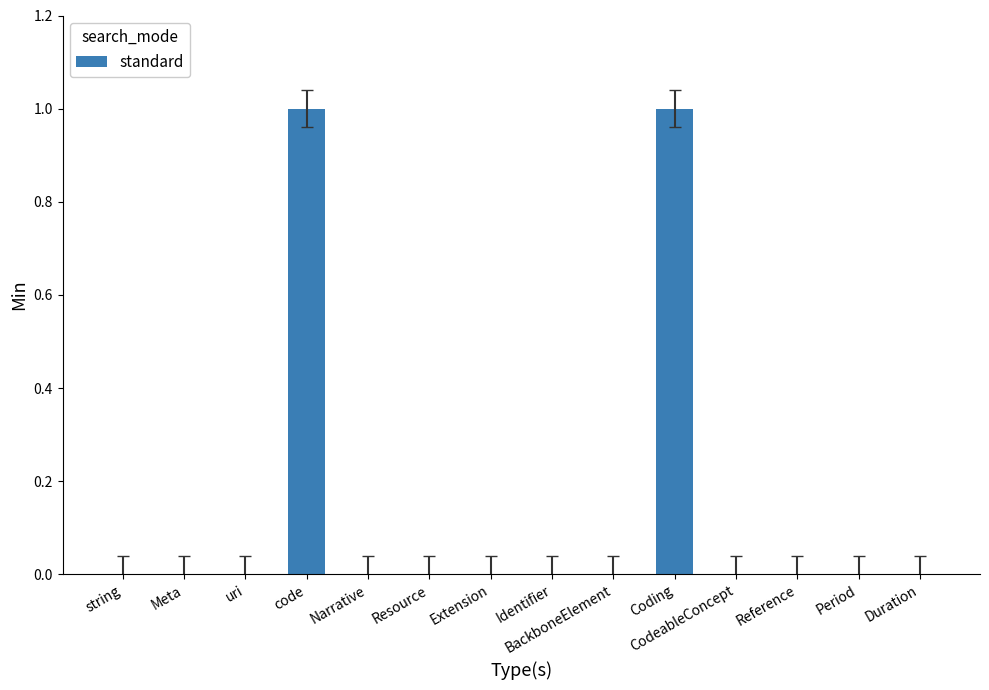

Which has a higher value, BackboneElement or code?

code